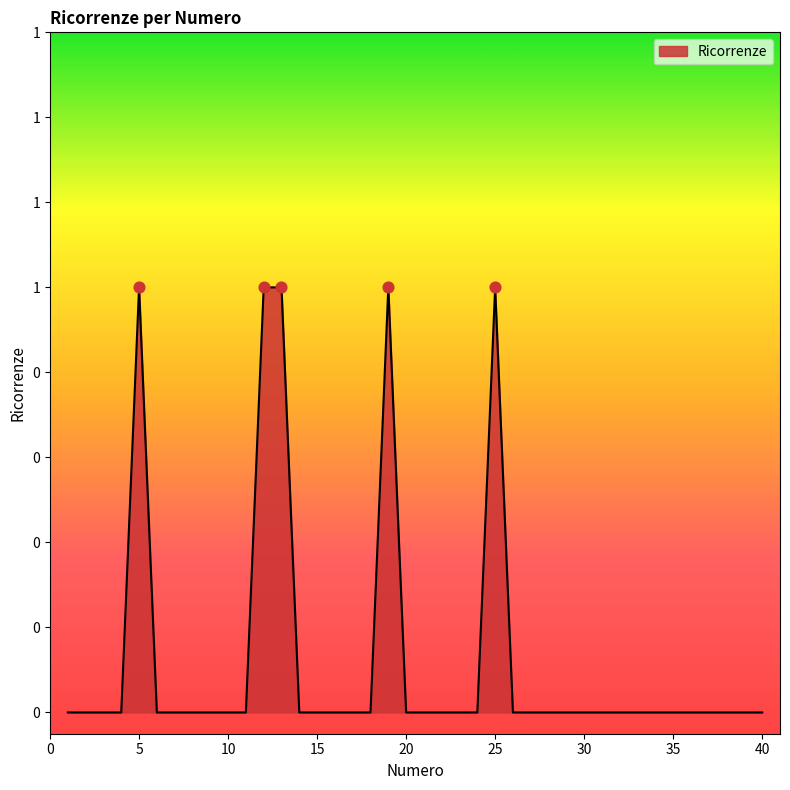

Is this an area chart (filled region under the line)?

Yes